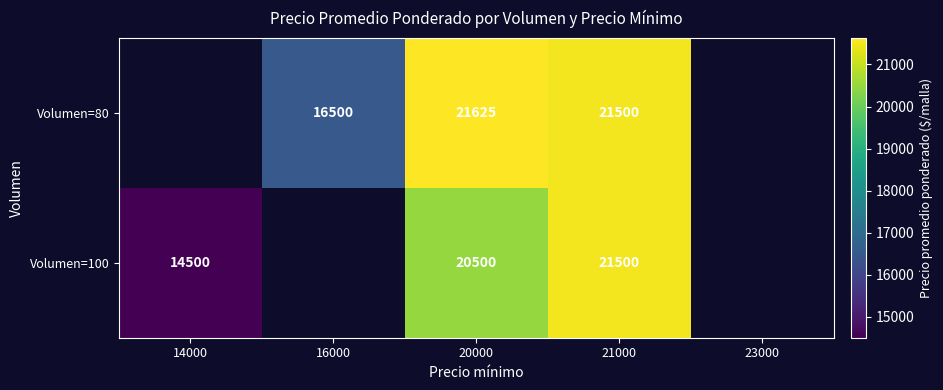

What is the spread (max minus min) of values at 20000?

1125